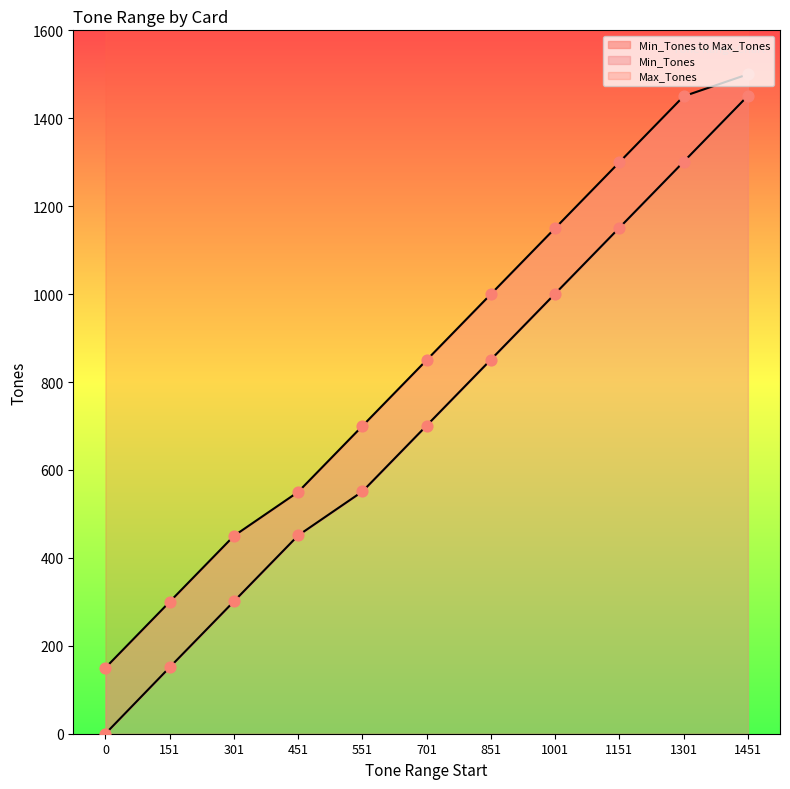

Which series has the largest Y range (max minus min)?

Min_Tones